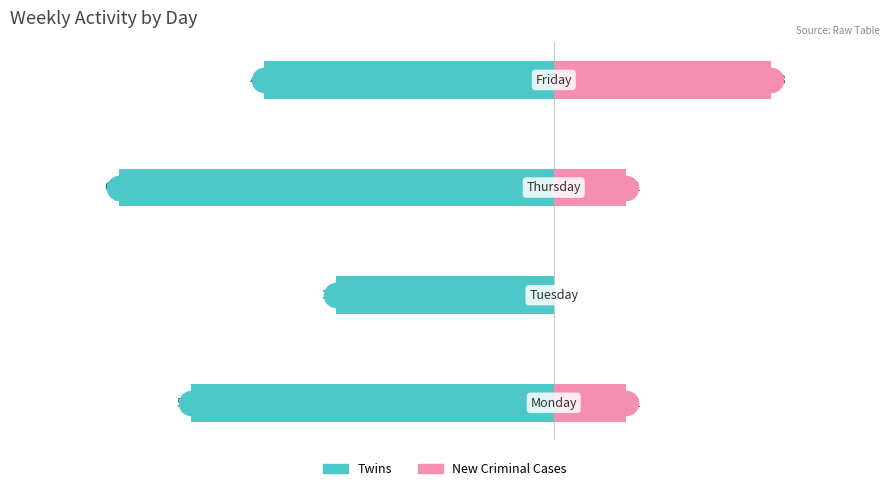

Which series contains the highest Y value?

New Criminal Cases